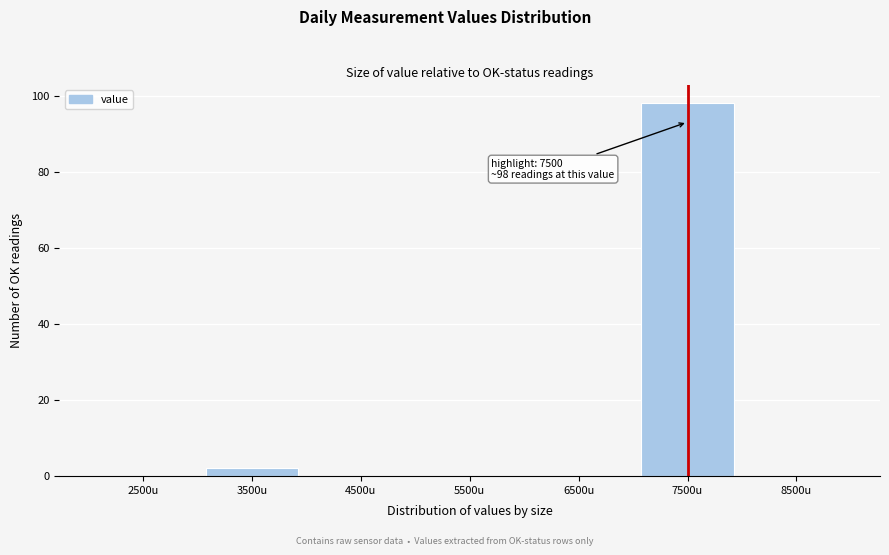

Which range on the x-axis has the tallest bar?

7000 to 8000